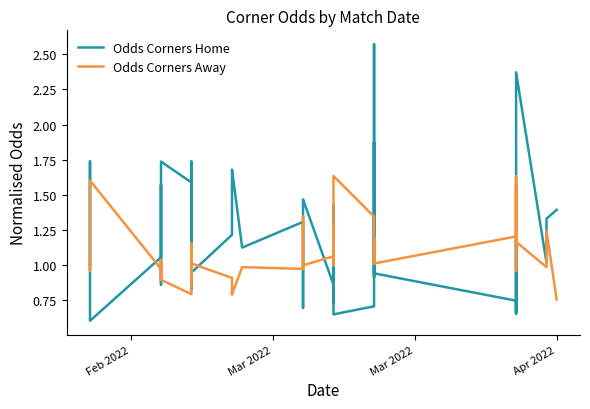

Does the chart have visible grid lines?

No